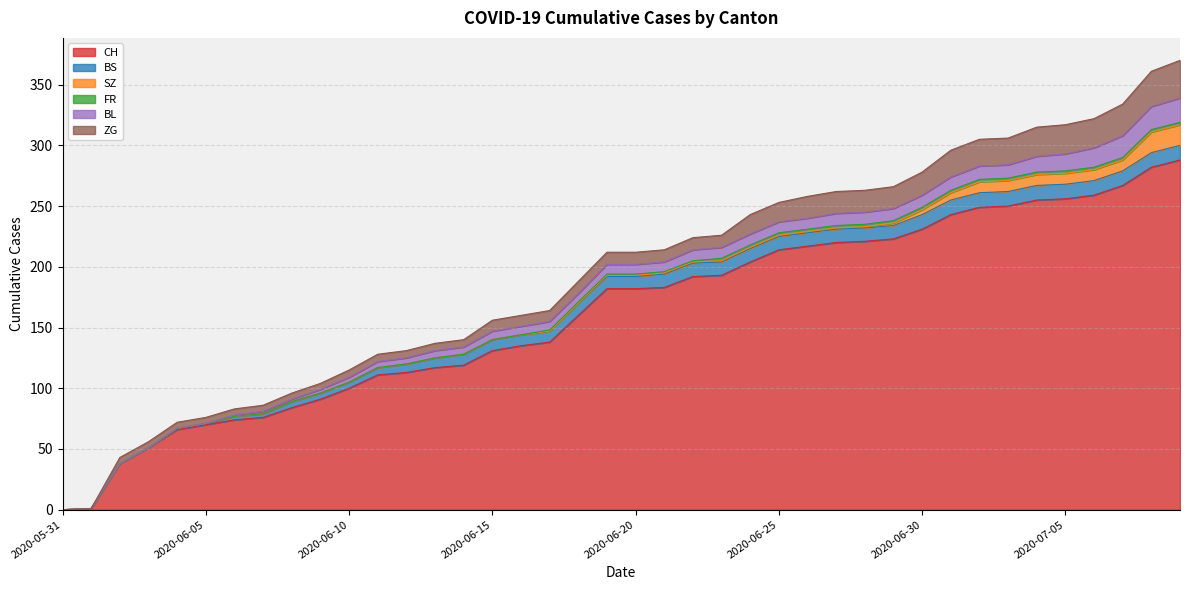

Does the chart display data point markers on the line(s)?

No